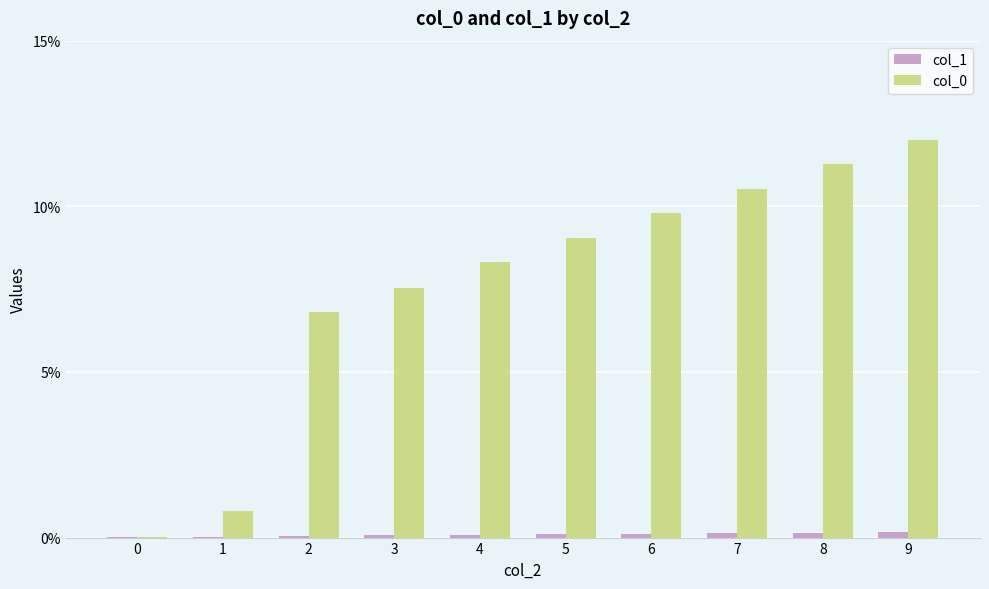

Count the col_1 values in the range 0 to 1.

10